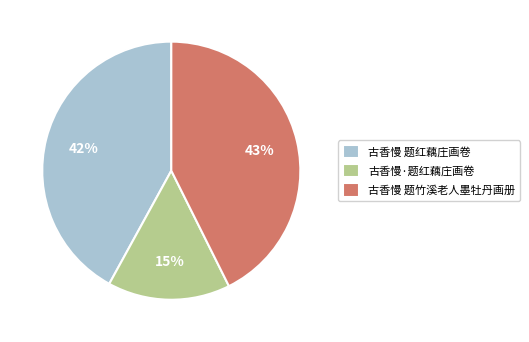

Is 古香慢 题红藕庄画卷 the majority of the pie?

No